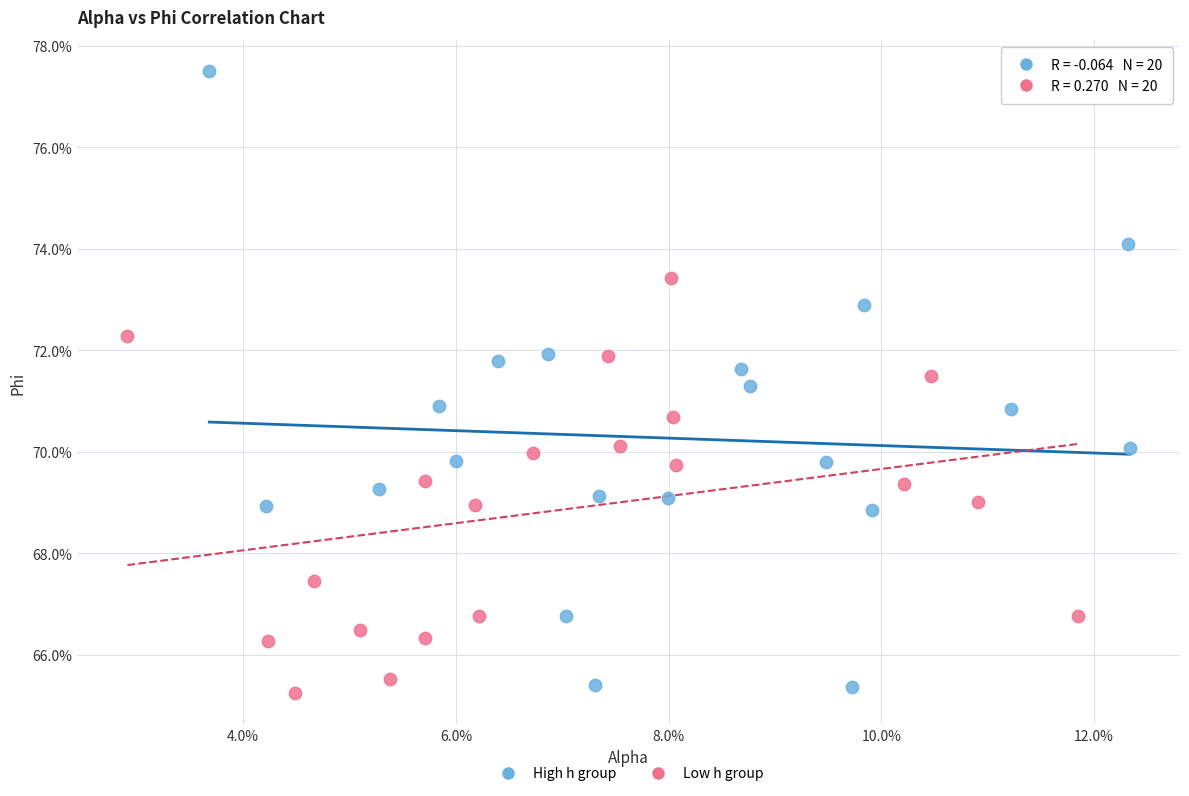

Which series reaches the minimum Y coordinate?

Low h group